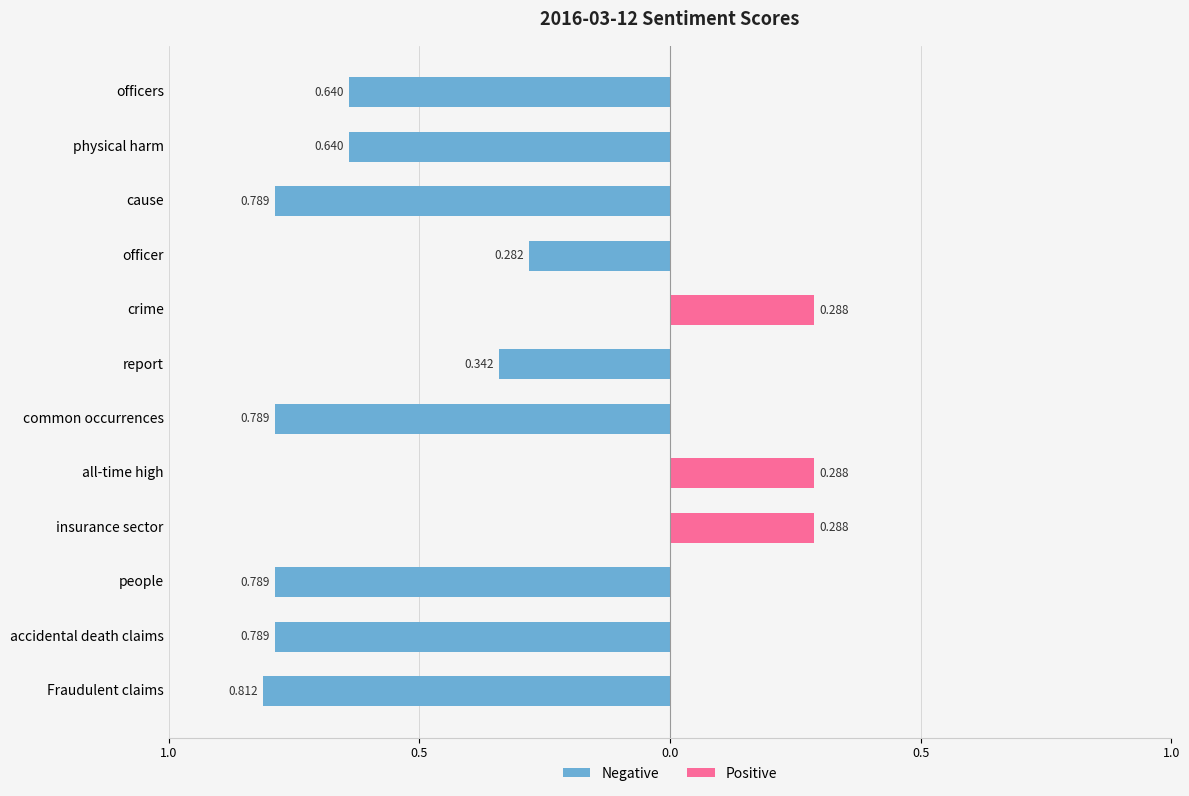

Is the value of Negative at common occurrences greater than the value of Positive at people?

No